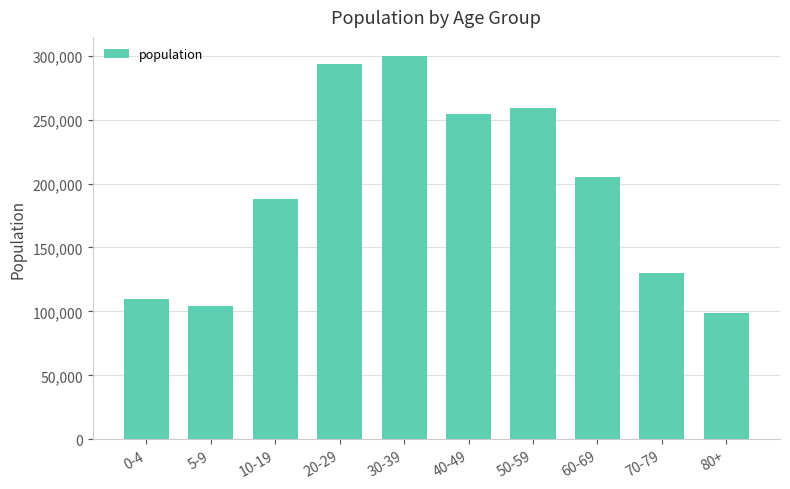

How many bars are there in total?

10